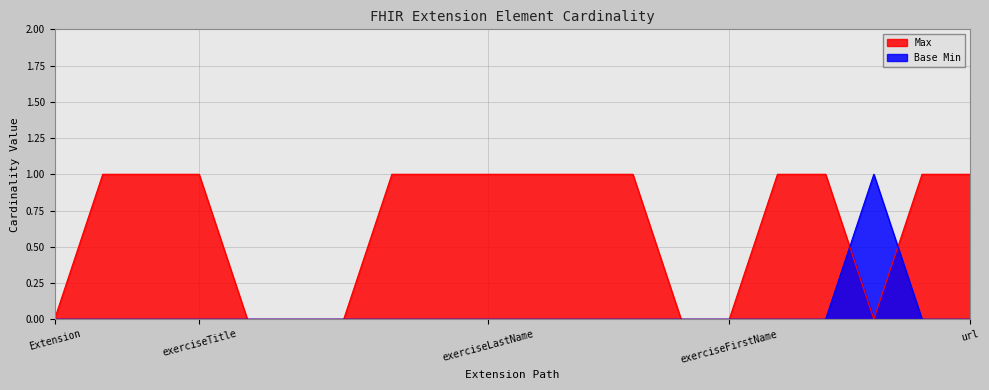

True or false: Max has more than 2 interior local peaks.

False